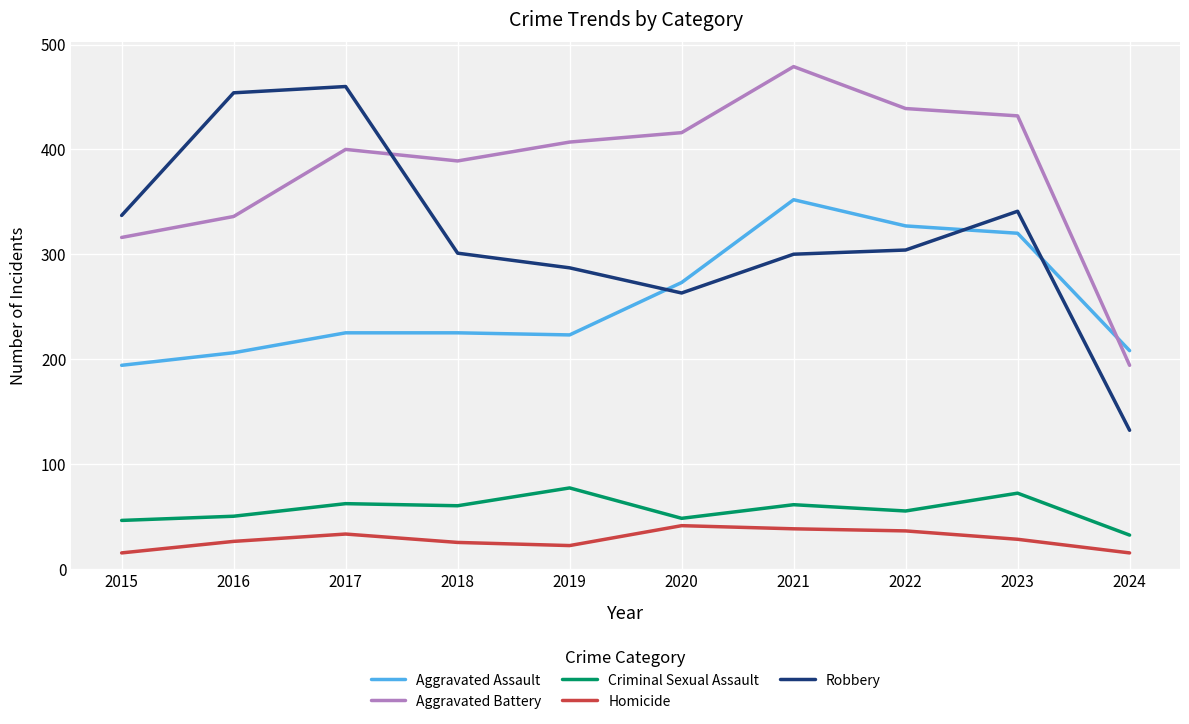

What is the sum of all Homicide values?

279